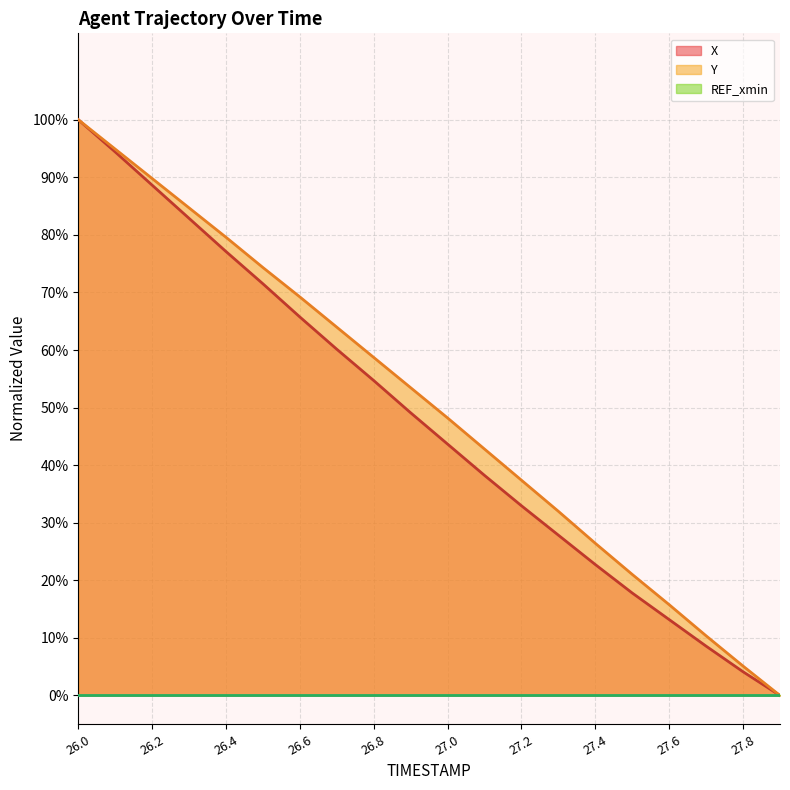

Does the chart display data point markers on the line(s)?

No